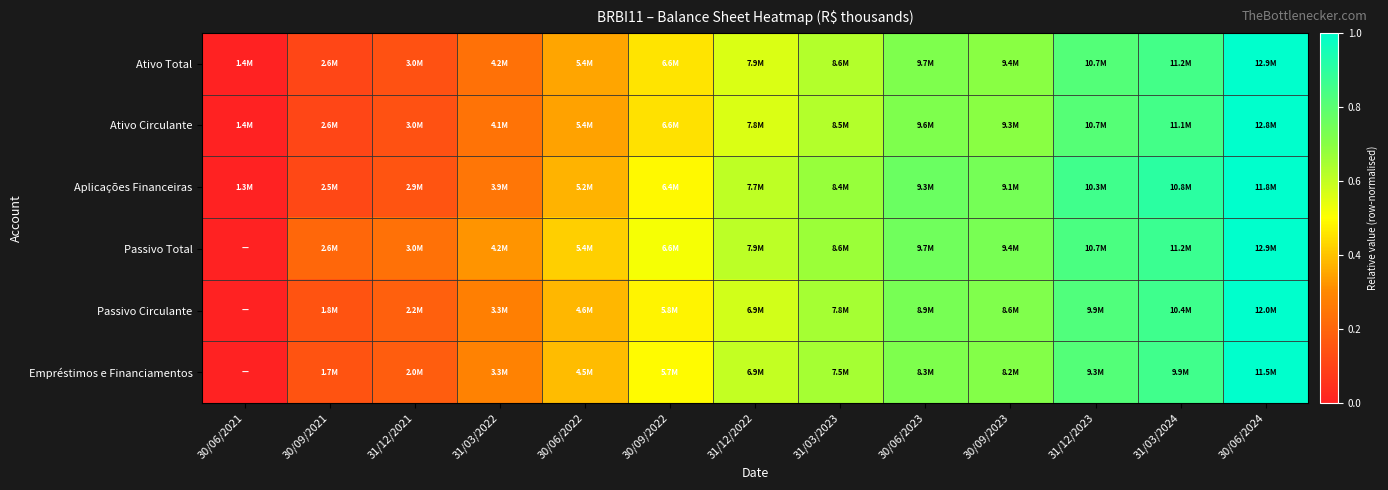

Between 30/06/2024 and 30/09/2023, which is larger?

30/06/2024